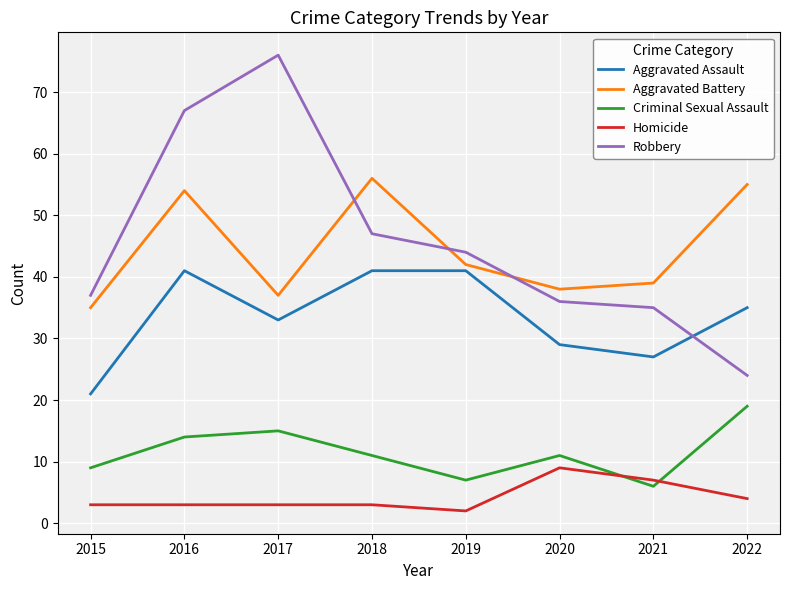

What is the difference between the Homicide values at 2022 and 2018?

1